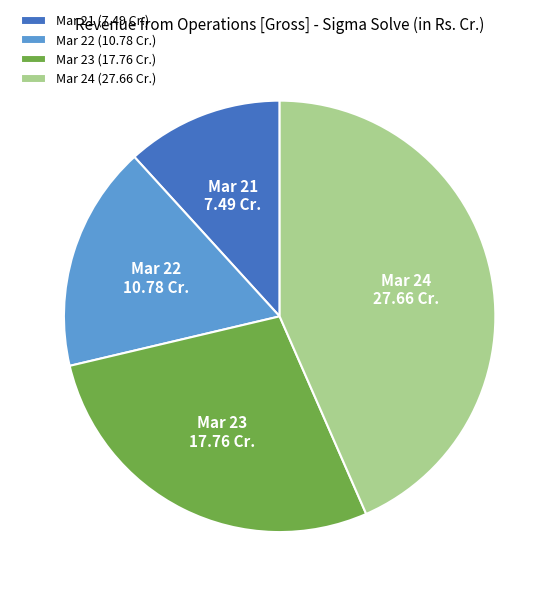

Approximately how many times larger is the value at Mar 23 (17.76 Cr.) compared to Mar 22 (10.78 Cr.)?

1.6